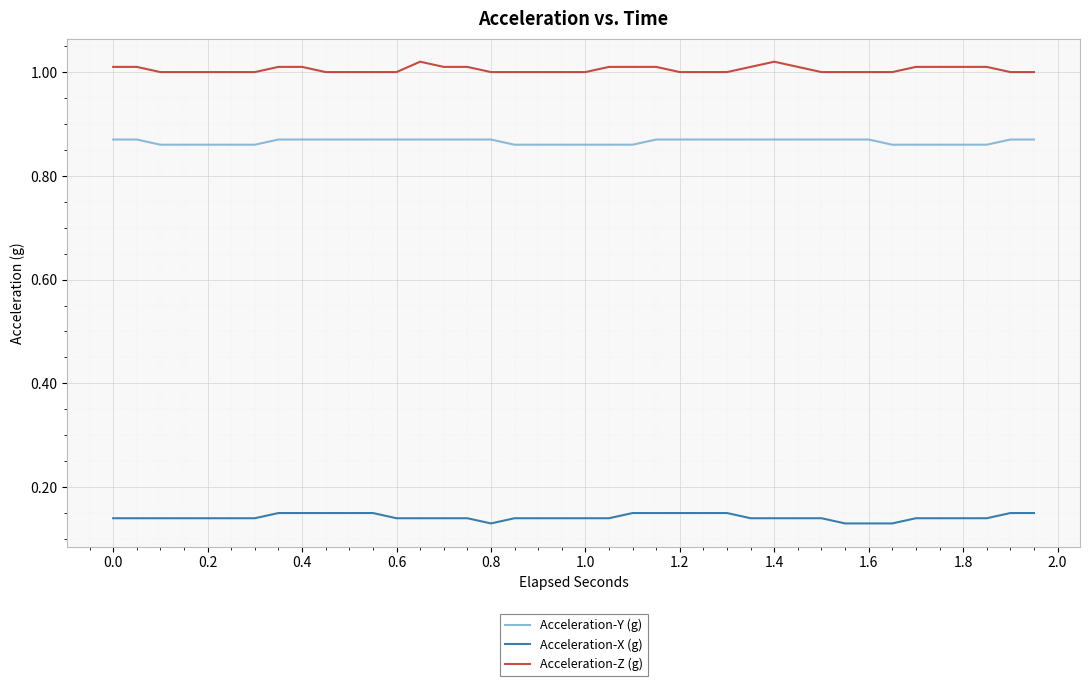

True or false: Acceleration-Y (g) and Acceleration-Z (g) cross at least once.

False